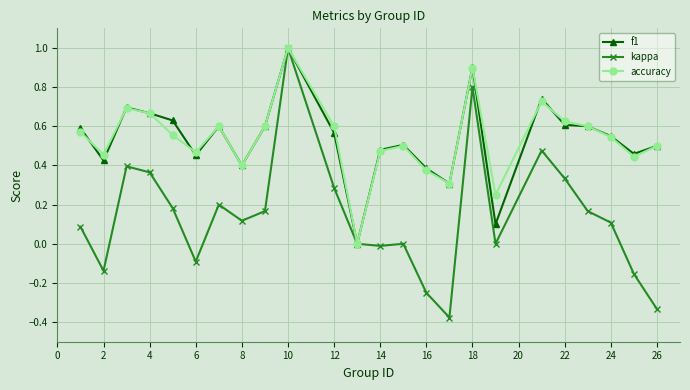

What is the maximum value shown in the chart?

1.0